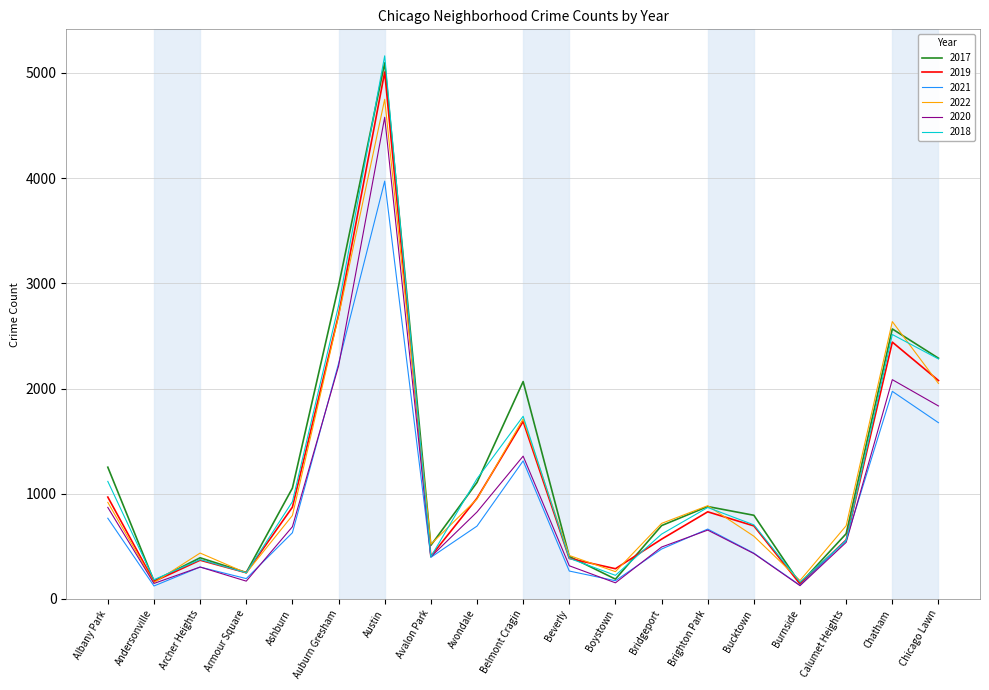

What is the difference between the maximum and minimum values in the 2017 series?

4950